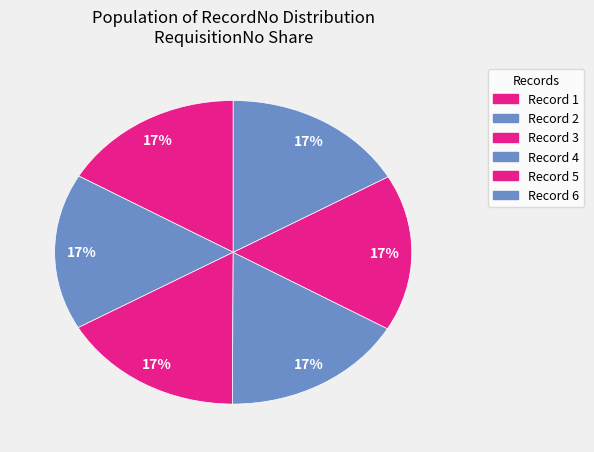

Rank the categories by value from highest to lowest.

6, 5, 4, 3, 2, 1